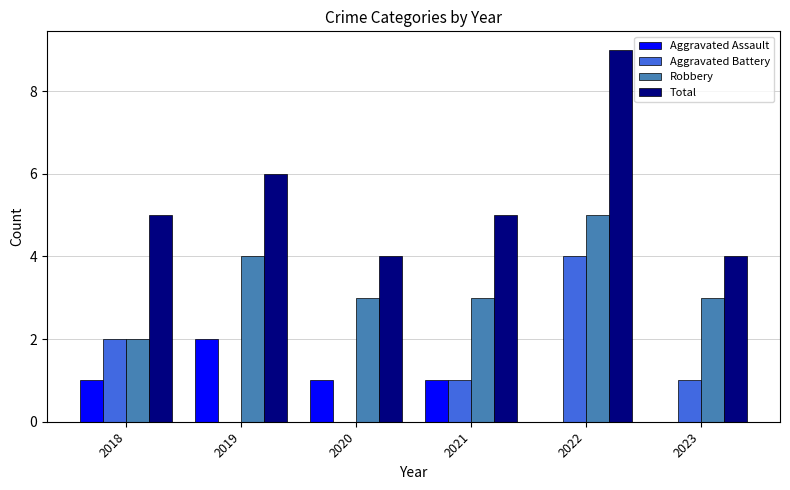

Which series has the largest total across all categories?

Total